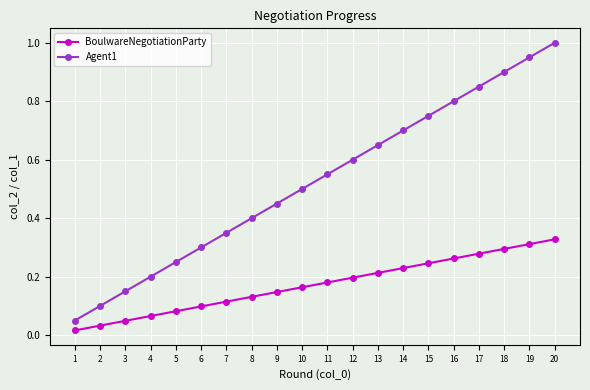

List the series in order of their overall mean, highest first.

Agent1, BoulwareNegotiationParty